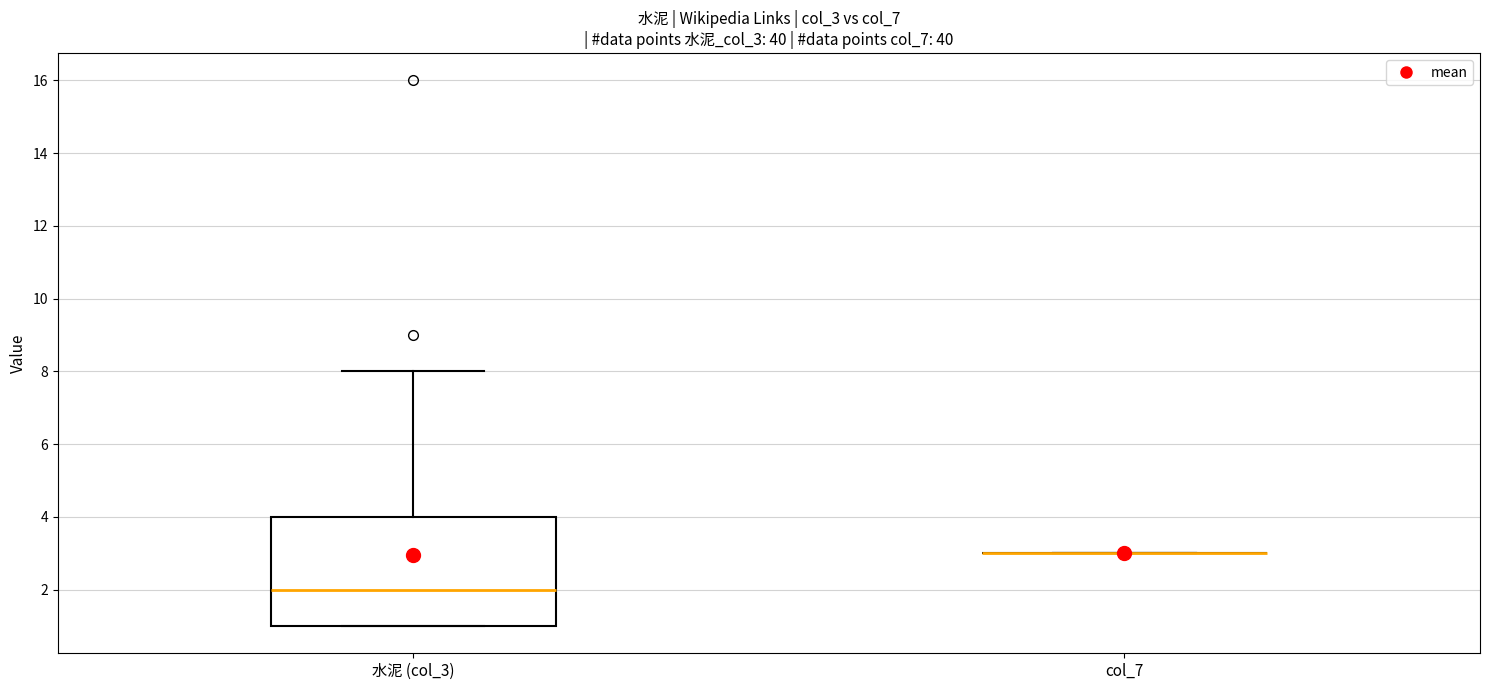

Which box is the tallest, from its lower edge to its upper edge?

水泥 (col_3)